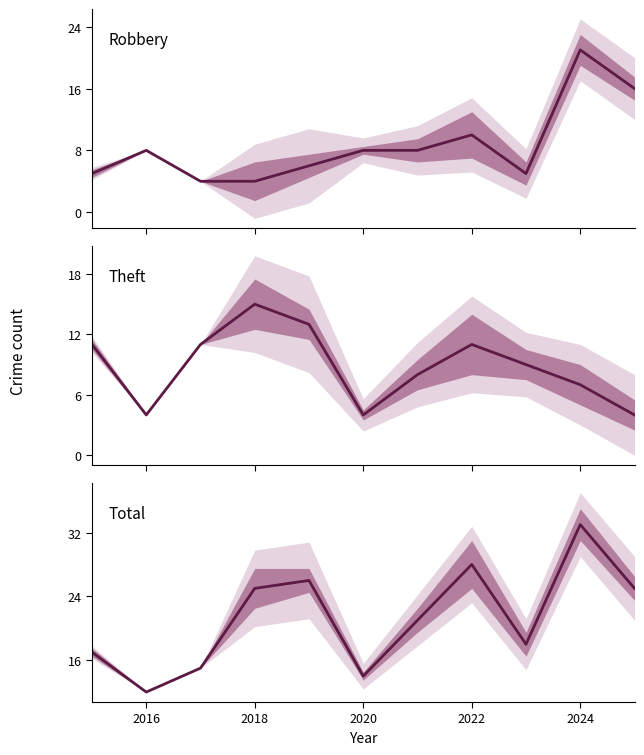

How many series are shown in this chart?

3